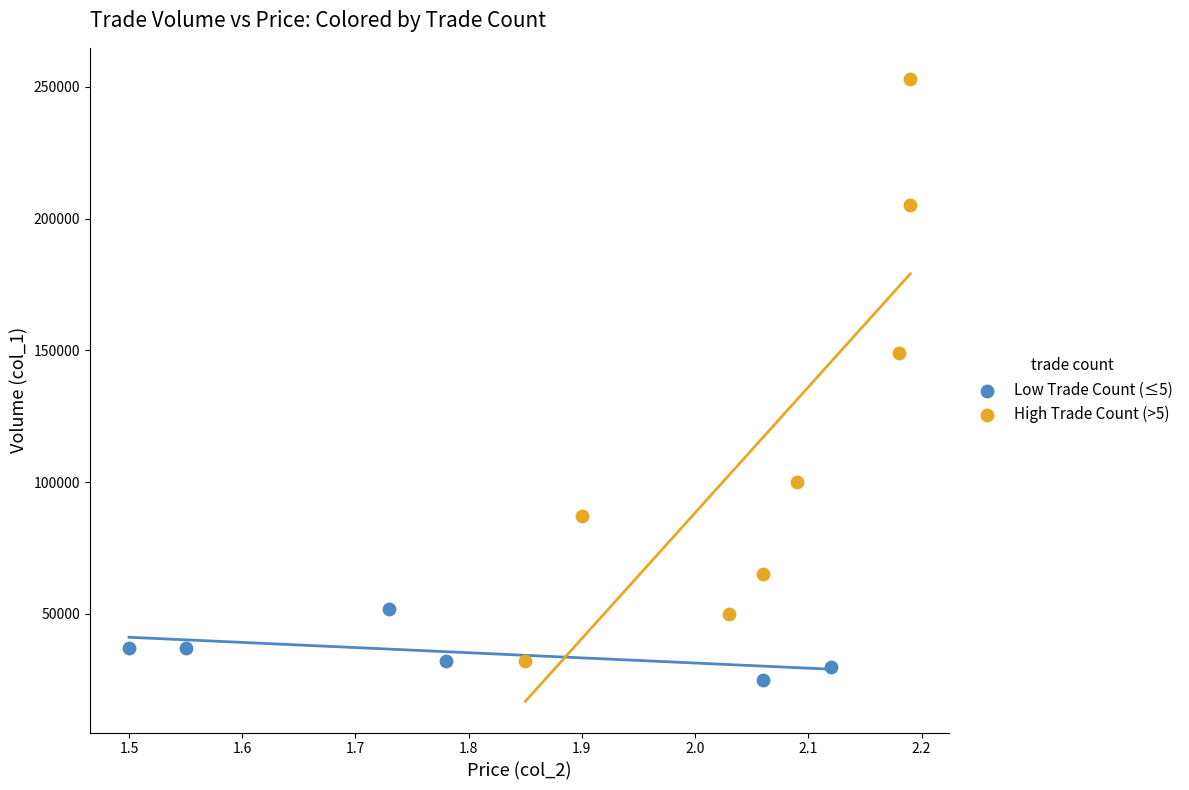

Which series has the largest Y range (max minus min)?

High Trade Count (>5)